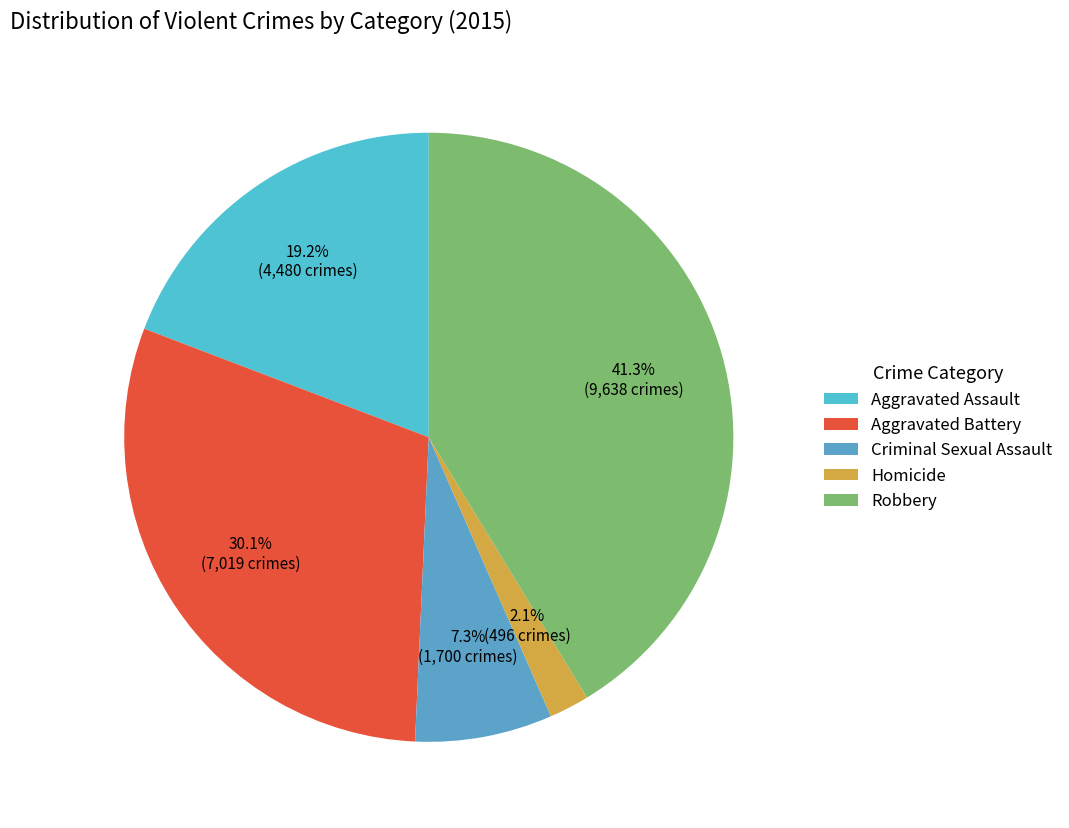

Which has a higher value, Aggravated Assault or Aggravated Battery?

Aggravated Battery